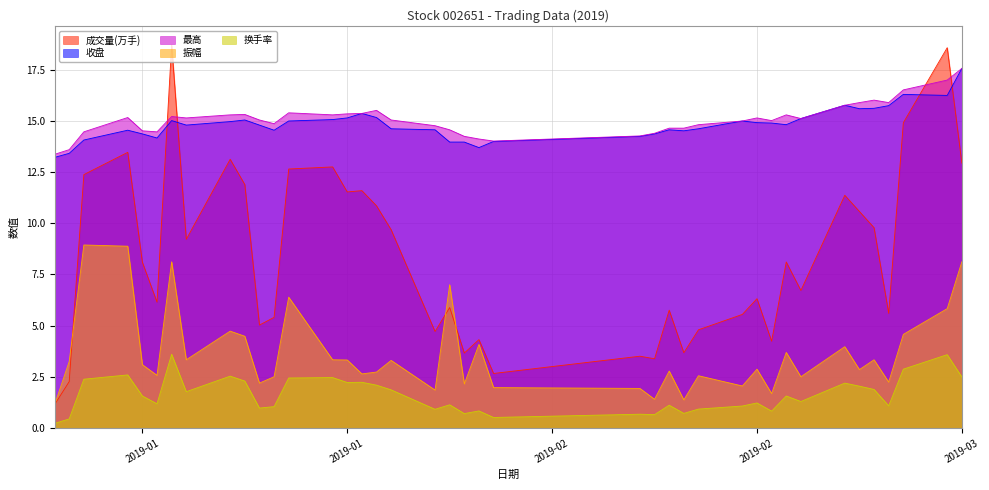

What are all the series names shown in the legend?

成交量(万手), 收盘, 最高, 振幅, 换手率